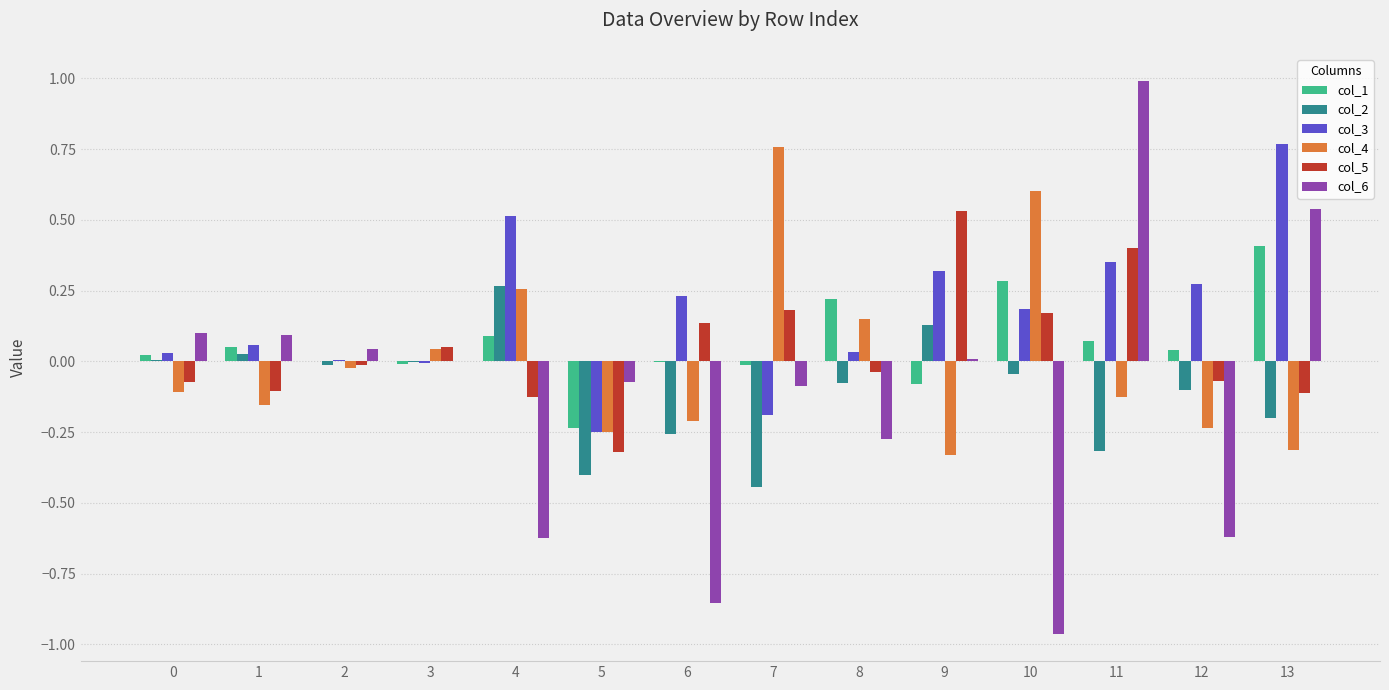

Between 4 and 5, which series saw the biggest shift?

col_3